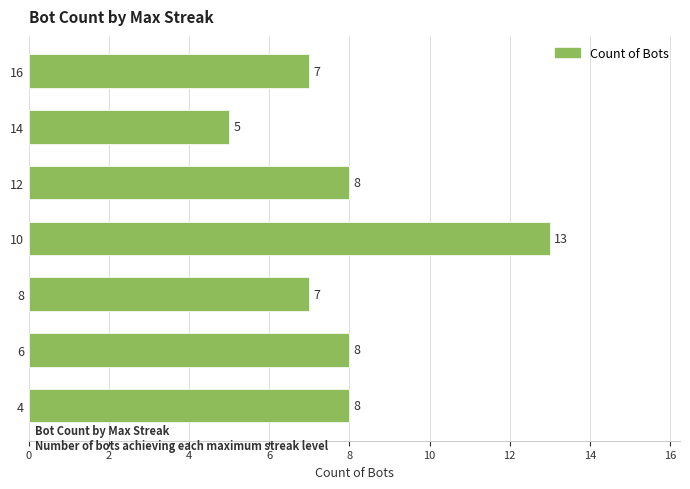

Does the chart contain any negative values?

No